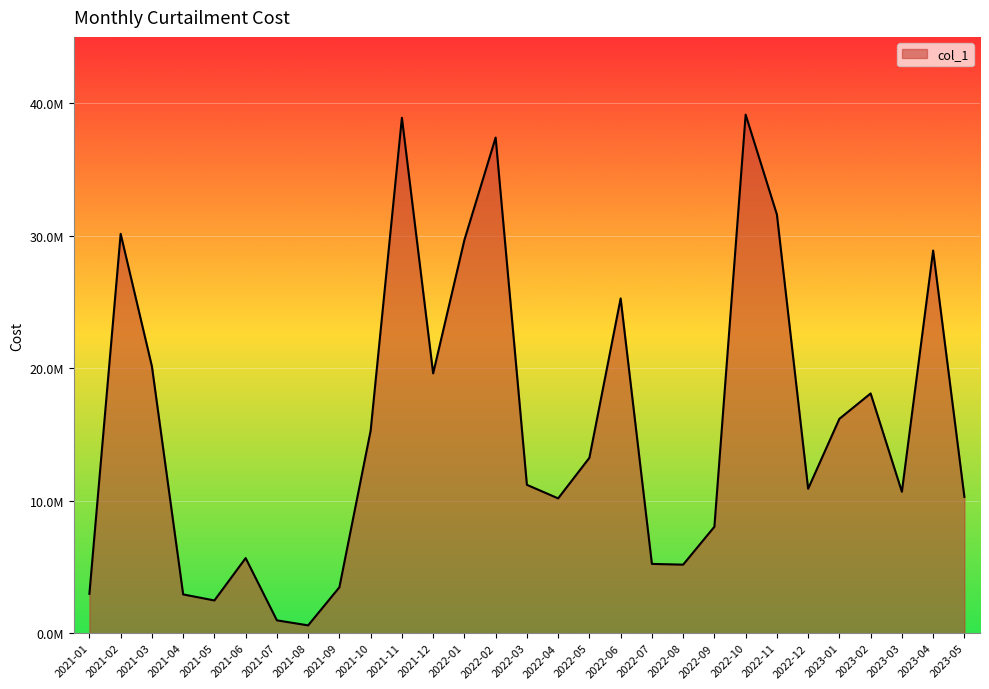

Where is the first local minimum?

2021-05